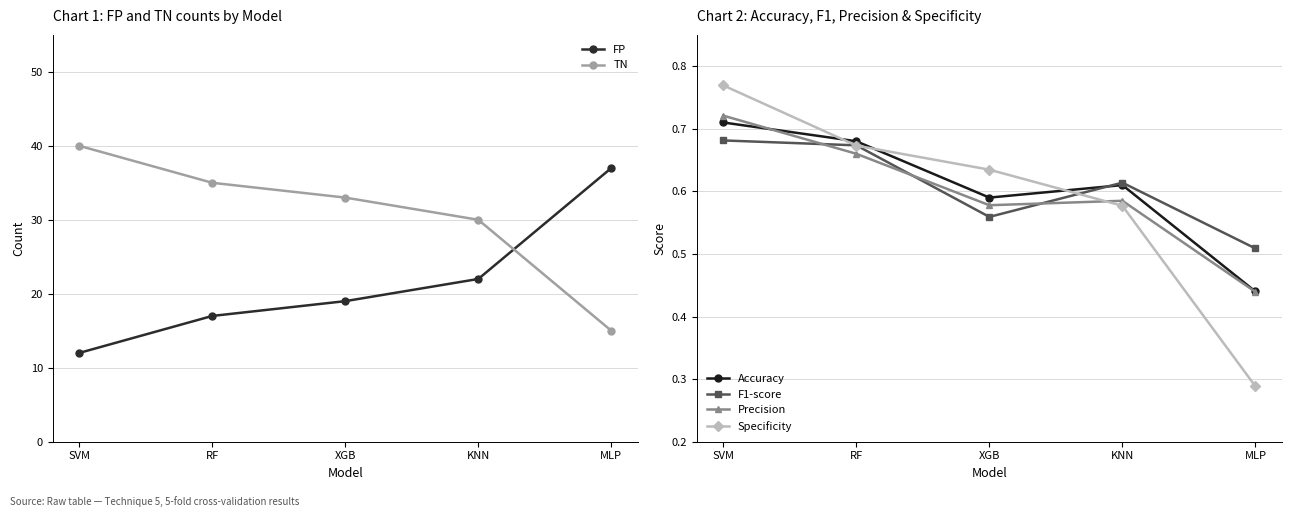

What is the label of the 5th point from the left?

MLP